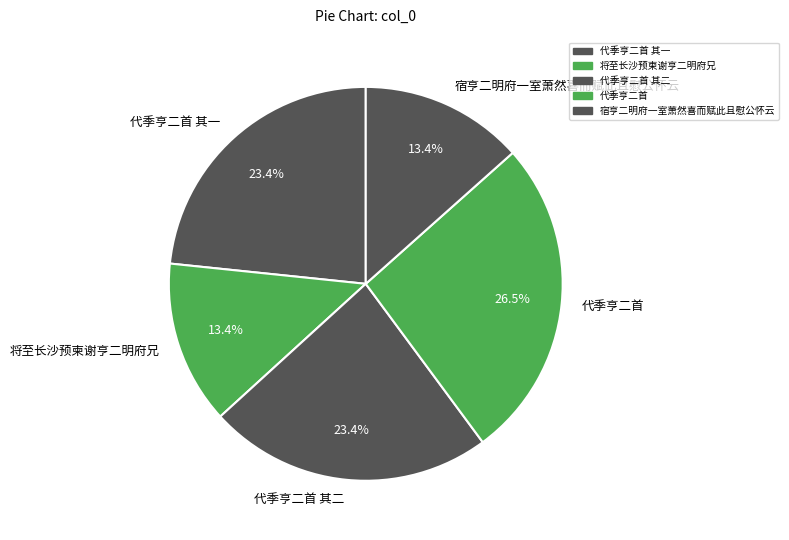

To the nearest percent, what is the average slice percentage?

20%